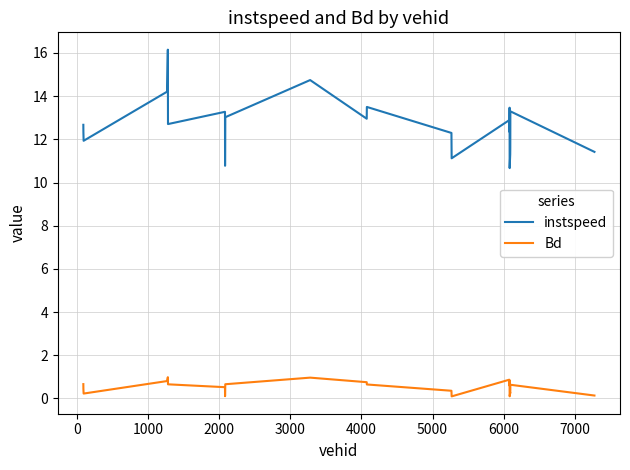

True or false: Bd and instspeed intersect in this chart.

False